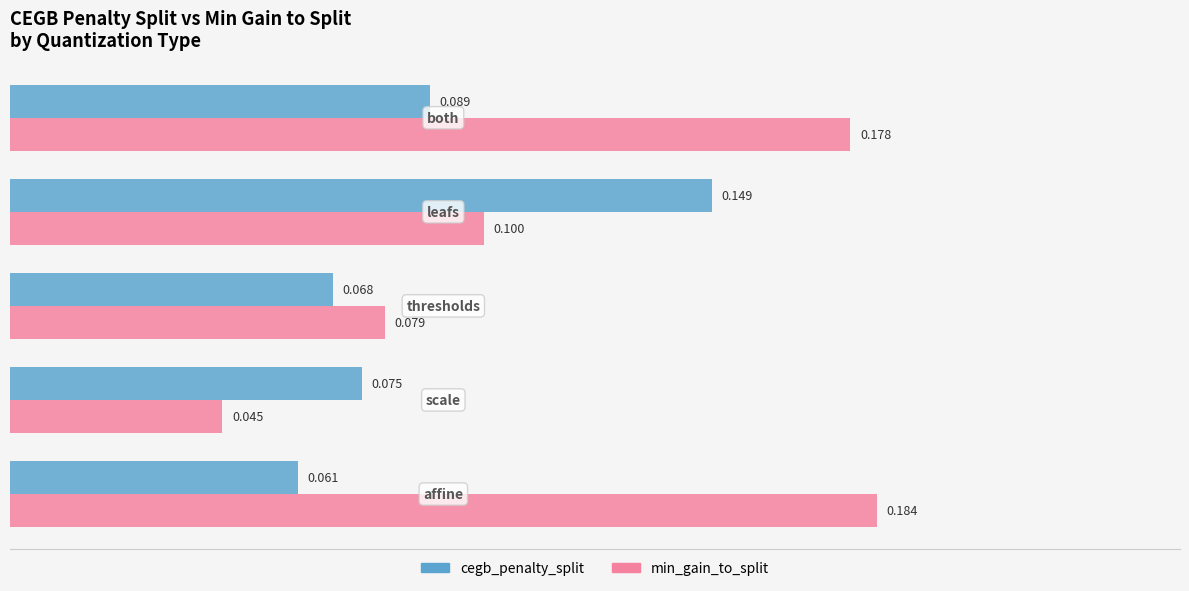

Rank the series by their average value, from lowest to highest.

cegb_penalty_split, min_gain_to_split